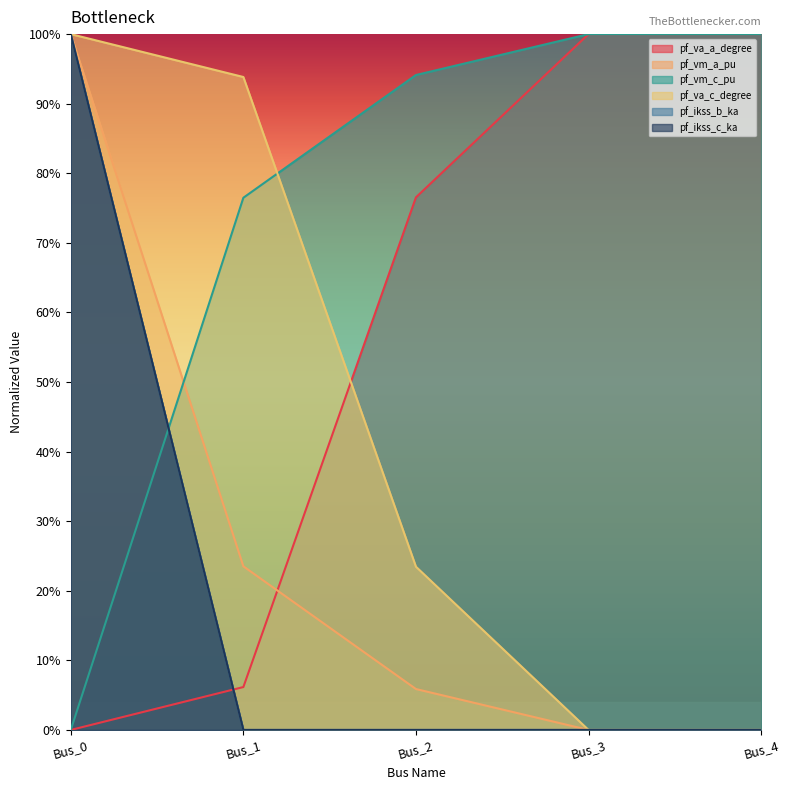

How many positive values does the pf_ikss_b_ka series have?

1